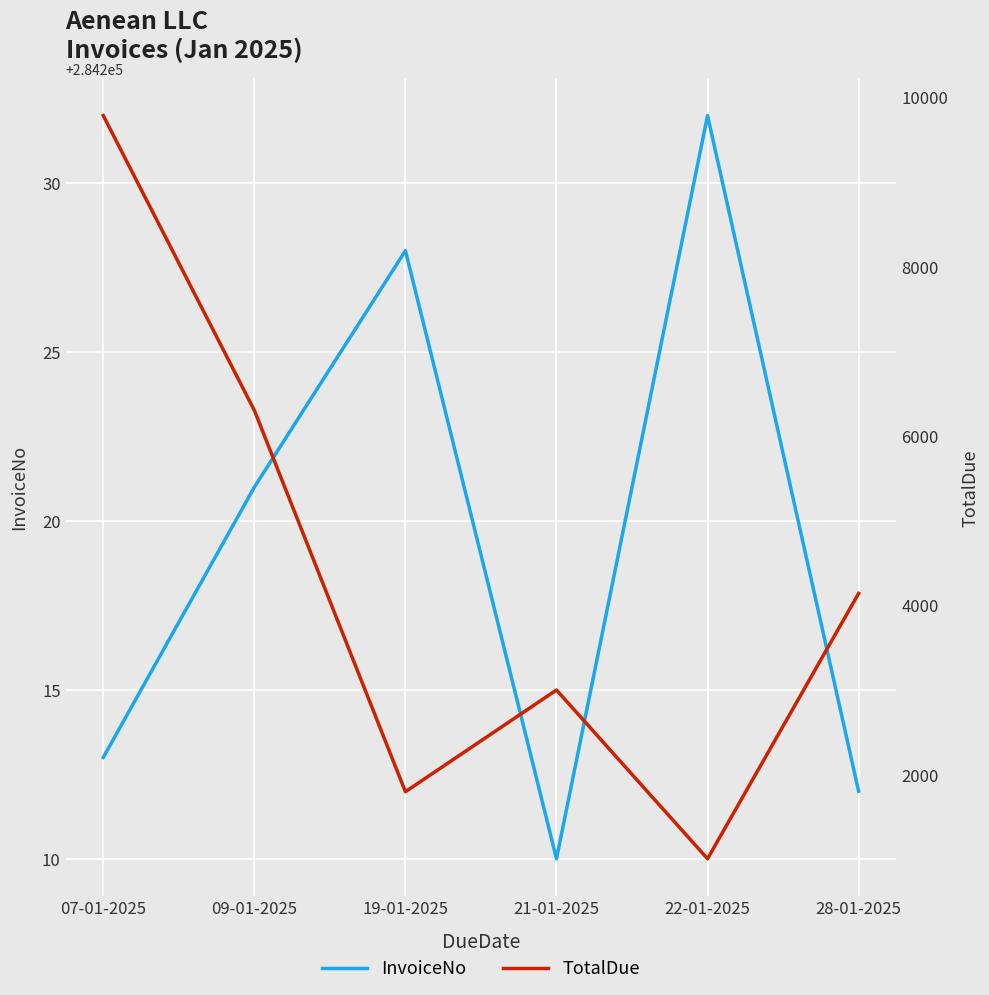

How many data points does each series have?

6